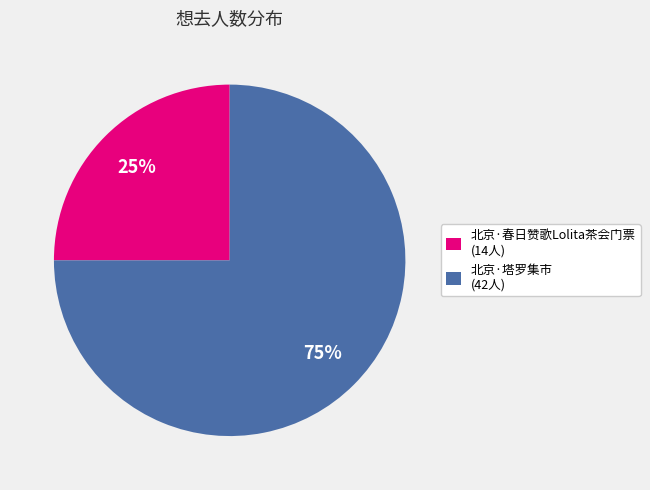

Is 北京·春日赞歌Lolita茶会门票 the majority of the pie?

No